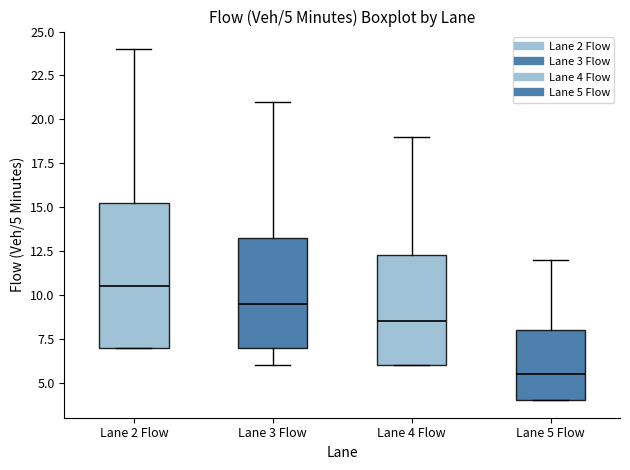

Which box has the lowest median line?

Lane 5 Flow